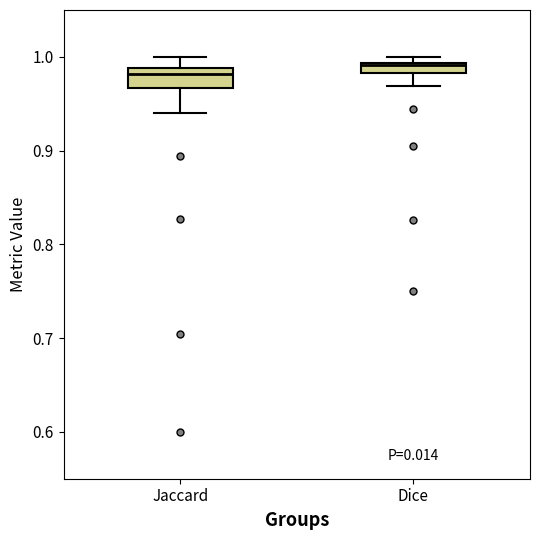

Where does the median line of the box for Jaccard sit on the y-axis? The values are not printed on the chart, so give them approximately, as read against the axis.

0.98